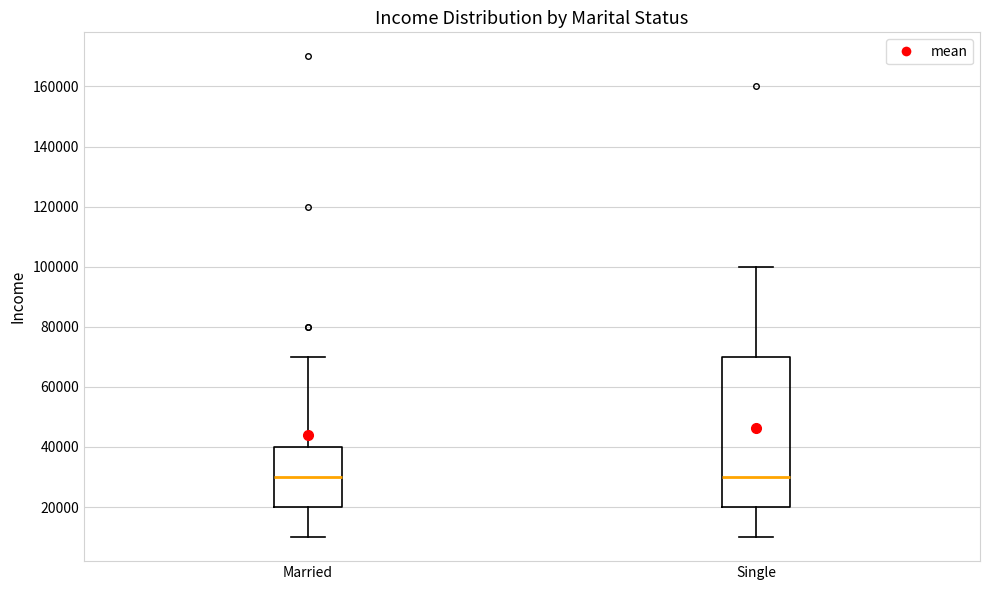

Which box is the tallest, from its lower edge to its upper edge?

Single